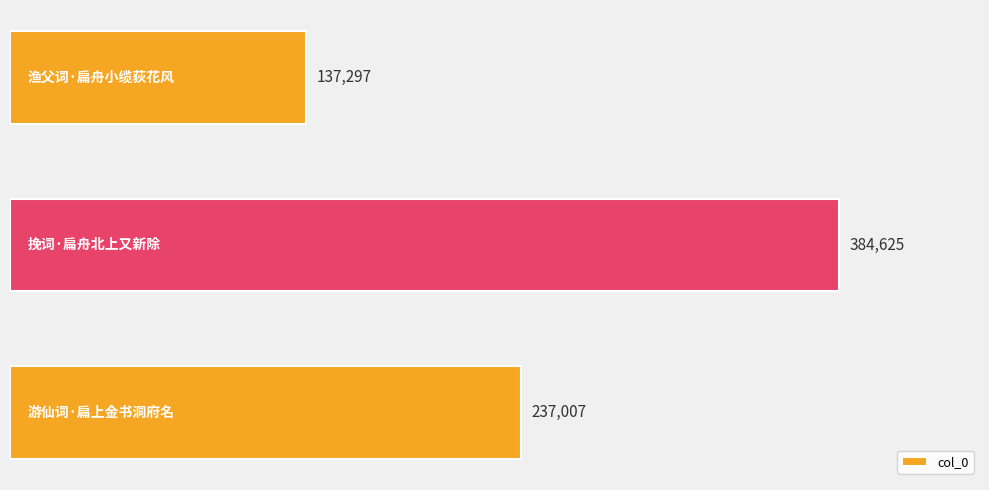

What is the maximum value shown in the chart?

384625